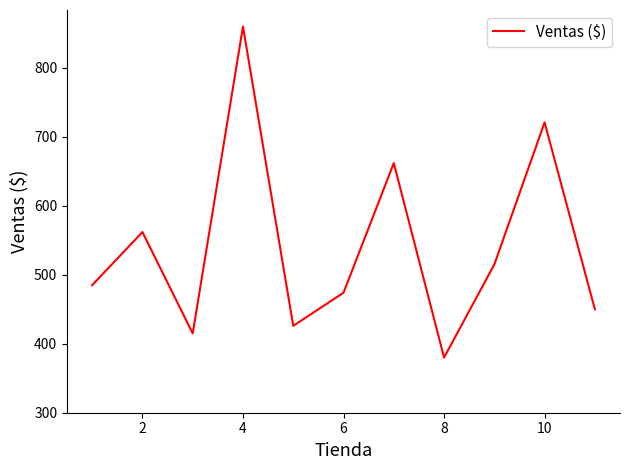

Does the chart display data point markers on the line(s)?

No